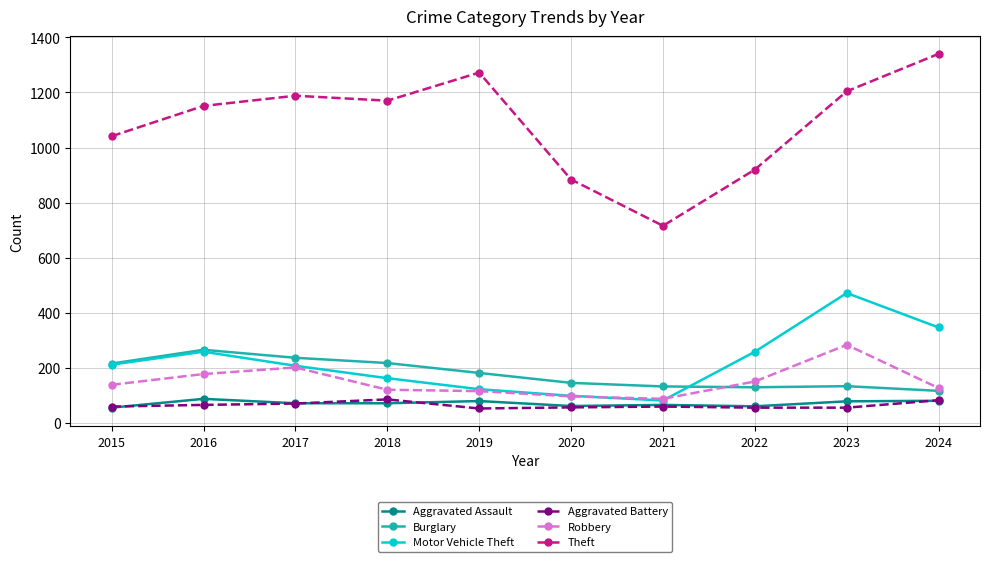

How many values in the Motor Vehicle Theft series are below 212?

5